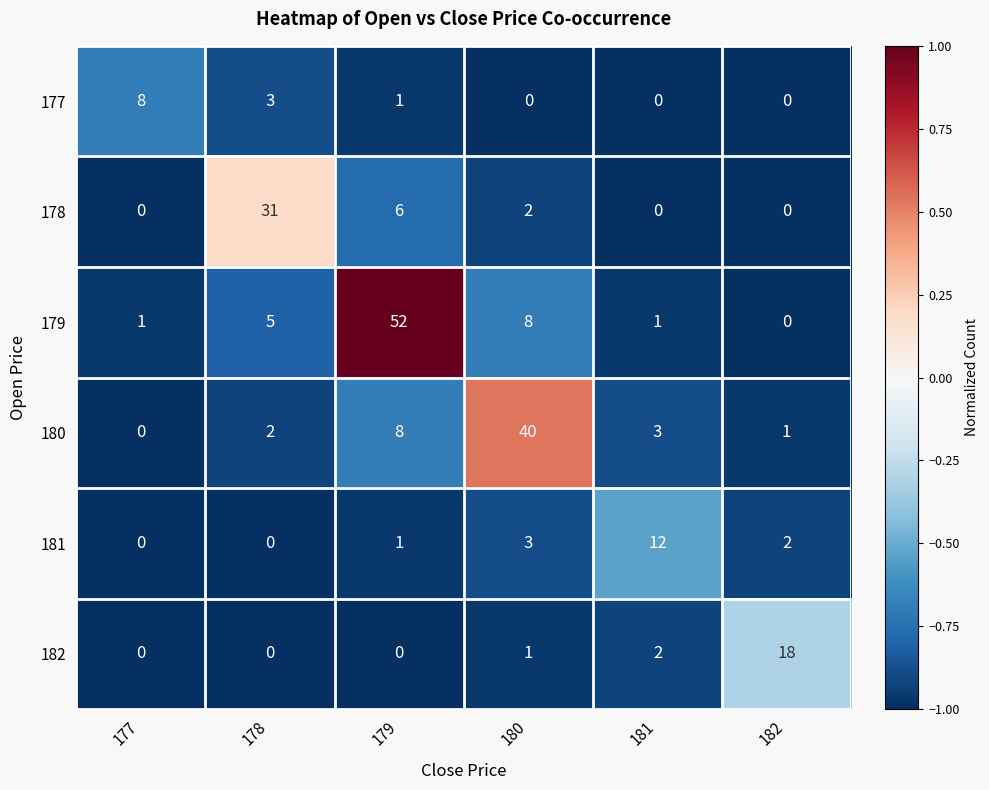

The value of 181 at 177 is 7. True or false?

False